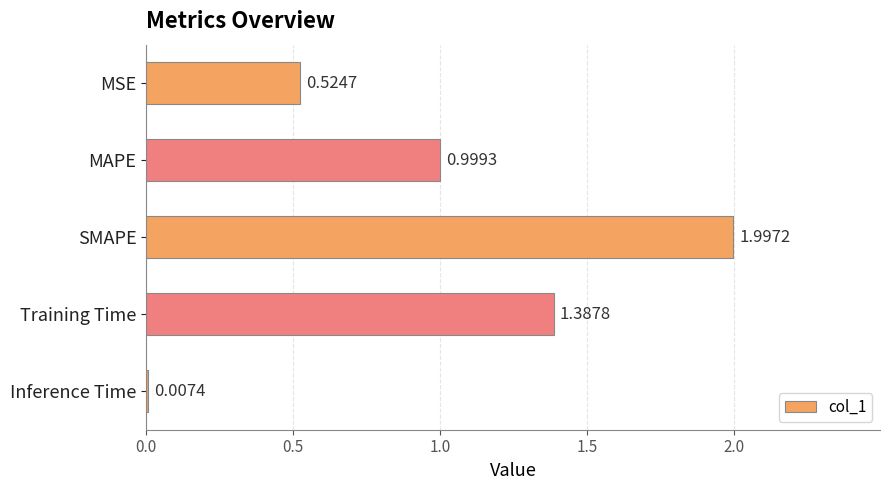

What is the sum of all values?

4.9